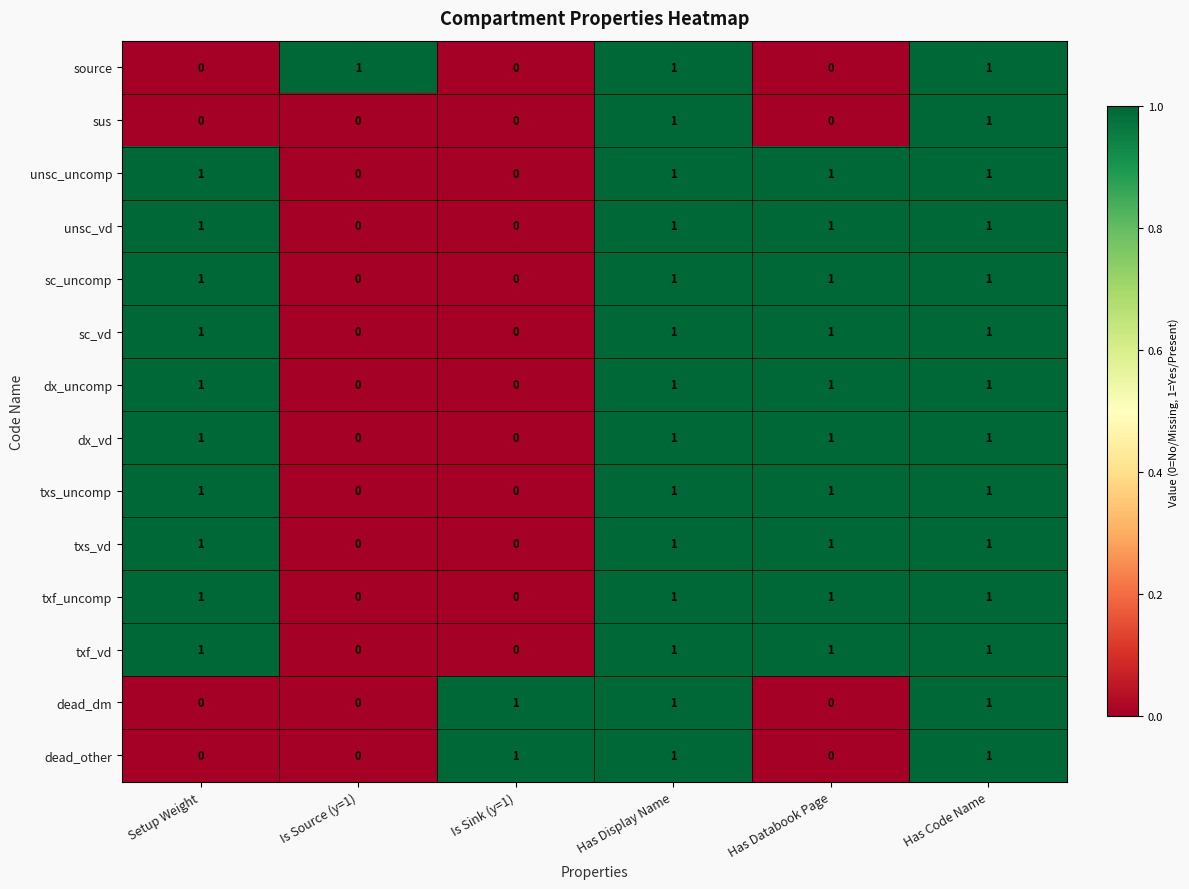

What is the sum of all txf_uncomp values?

4